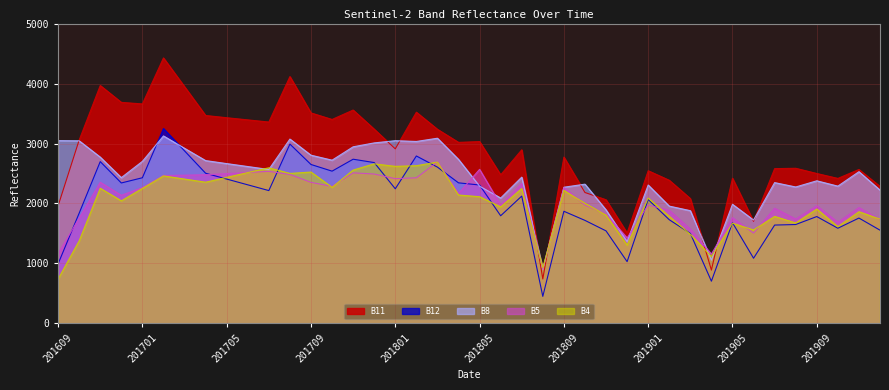

Reading left to right, what are all the values shown in this chart?

B8: 201609=3048	201610=3045	201611=2773	201612=2431	201701=2702	201702=3126	201703=2920	201704=2715	201705=2665	201706=2616	201707=2567	201708=3074	201709=2805	201710=2722	201711=2945	201712=3010	201801=3047	201802=3034	201803=3088	201804=2735	201805=2288	201806=2091	201807=2439	201808=903	201809=2271	201810=2322	201811=1893	201812=1364	201901=2308	201902=1956	201903=1880	201904=1055	201905=1986	201906=1724	201907=2348	201908=2275	201909=2378	201910=2289	201911=2530	201912=2223
B5: 201609=1166	201610=1757	201611=2354	201612=2136	201701=2266	201702=2466	201703=2472	201704=2479	201705=2498	201706=2517	201707=2536	201708=2484	201709=2352	201710=2285	201711=2511	201712=2491	201801=2414	201802=2428	201803=2693	201804=2167	201805=2569	201806=1973	201807=2332	201808=903	201809=2265	201810=1975	201811=1822	201812=1426	201901=1973	201902=1886	201903=1570	201904=1156	201905=1763	201906=1507	201907=1920	201908=1741	201909=1962	201910=1687	201911=1932	201912=1729
B4: 201609=740	201610=1377	201611=2254	201612=2044	201701=2251	201702=2460	201703=2407	201704=2355	201705=2435	201706=2515	201707=2595	201708=2501	201709=2524	201710=2269	201711=2557	201712=2661	201801=2619	201802=2630	201803=2690	201804=2141	201805=2113	201806=1943	201807=2249	201808=927	201809=2218	201810=2001	201811=1807	201812=1306	201901=2090	201902=1785	201903=1486	201904=1116	201905=1671	201906=1558	201907=1784	201908=1675	201909=1906	201910=1613	201911=1862	201912=1739
B11: 201609=1960	201610=3057	201611=3967	201612=3686	201701=3660	201702=4427	201703=3947	201704=3467	201705=3430	201706=3394	201707=3358	201708=4116	201709=3510	201710=3401	201711=3558	201712=3239	201801=2911	201802=3522	201803=3237	201804=3019	201805=3032	201806=2478	201807=2895	201808=741	201809=2774	201810=2183	201811=2062	201812=1508	201901=2546	201902=2387	201903=2082	201904=889	201905=2421	201906=1702	201907=2581	201908=2587	201909=2500	201910=2418	201911=2567	201912=2284
B12: 201609=993	201610=1838	201611=2698	201612=2342	201701=2429	201702=3250	201703=2877	201704=2504	201705=2407	201706=2311	201707=2215	201708=2990	201709=2650	201710=2539	201711=2738	201712=2682	201801=2245	201802=2792	201803=2606	201804=2344	201805=2308	201806=1795	201807=2123	201808=451	201809=1870	201810=1718	201811=1543	201812=1030	201901=2066	201902=1729	201903=1501	201904=704	201905=1679	201906=1087	201907=1640	201908=1649	201909=1782	201910=1587	201911=1757	201912=1555